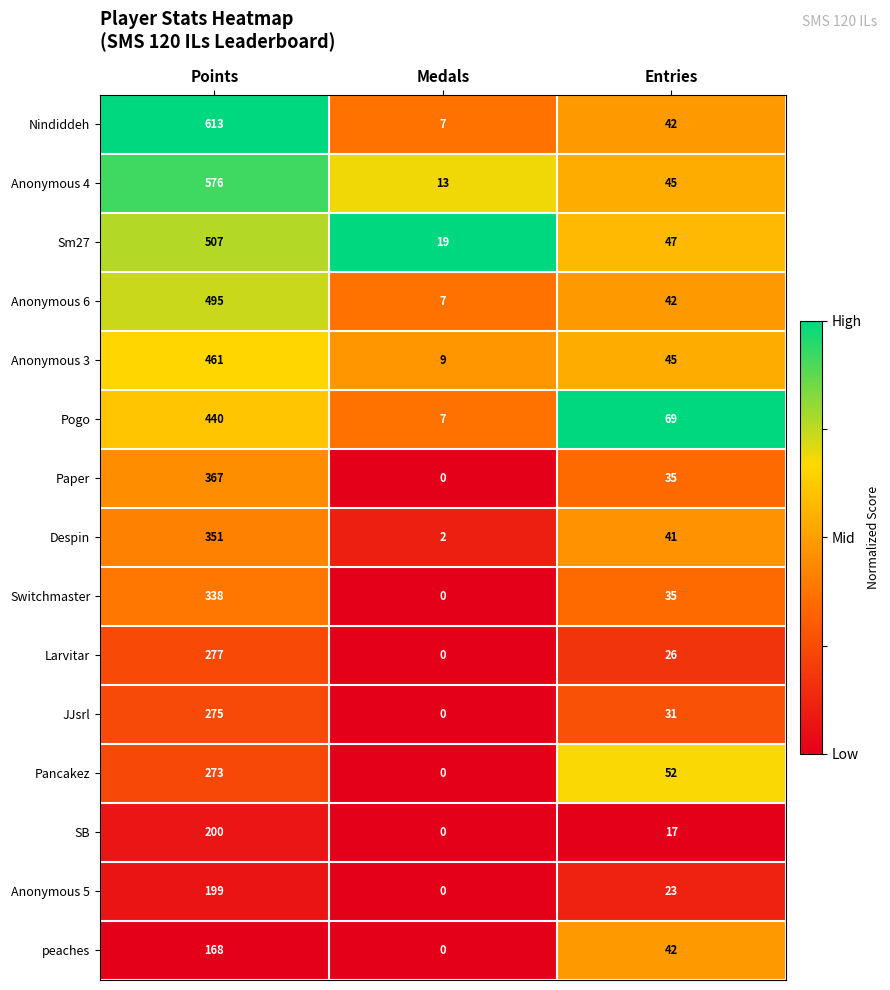

How many series are shown in this chart?

15